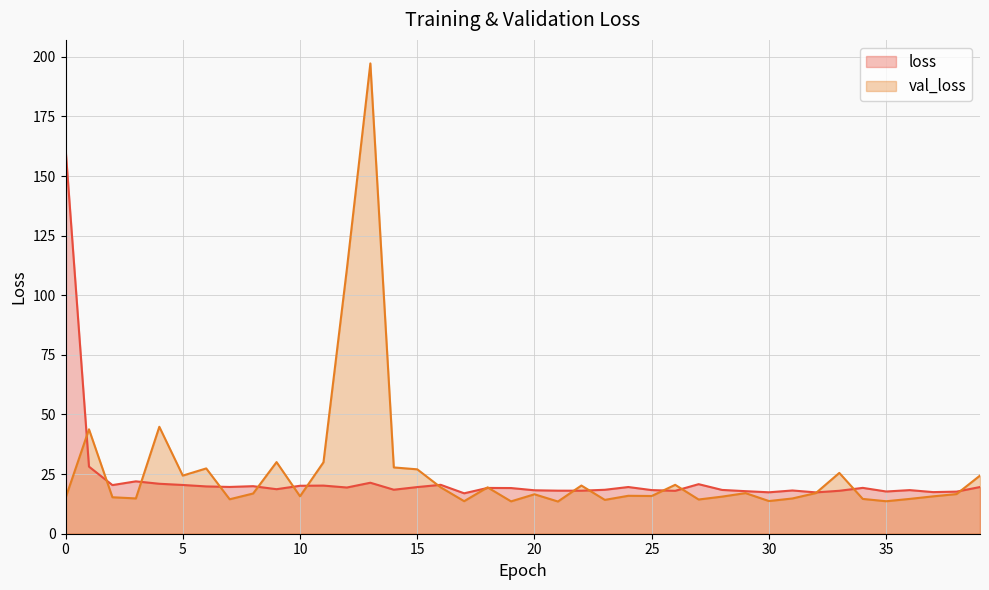

Reading left to right, extract all data points from this chart.

loss: 0=161.7	1=28.1	2=20.4	3=22.0	4=20.9	5=20.4	6=19.8	7=19.6	8=19.9	9=18.7	10=20.1	11=20.2	12=19.4	13=21.4	14=18.5	15=19.6	16=20.5	17=17.0	18=19.2	19=19.2	20=18.2	21=18.1	22=18.0	23=18.4	24=19.6	25=18.3	26=18.0	27=20.8	28=18.4	29=17.8	30=17.4	31=18.1	32=17.3	33=18.0	34=19.2	35=17.7	36=18.3	37=17.5	38=17.7	39=19.6
val_loss: 0=15.0	1=43.8	2=15.3	3=14.8	4=44.8	5=24.4	6=27.4	7=14.4	8=16.9	9=30.0	10=15.7	11=30.0	12=111.1	13=197.2	14=27.8	15=27.0	16=19.4	17=13.6	18=19.4	19=13.6	20=16.5	21=13.5	22=20.2	23=14.2	24=15.9	25=15.8	26=20.5	27=14.3	28=15.6	29=17.0	30=13.7	31=14.8	32=17.0	33=25.5	34=14.6	35=13.6	36=14.6	37=15.7	38=16.6	39=24.4